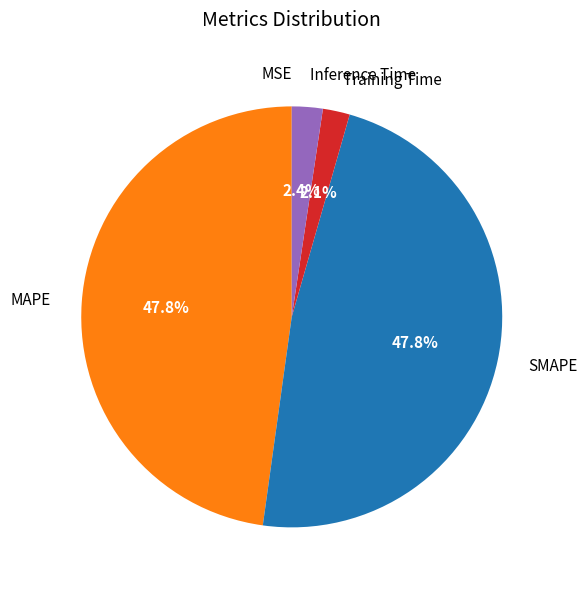

Is there any slice that represents more than half of the pie?

No